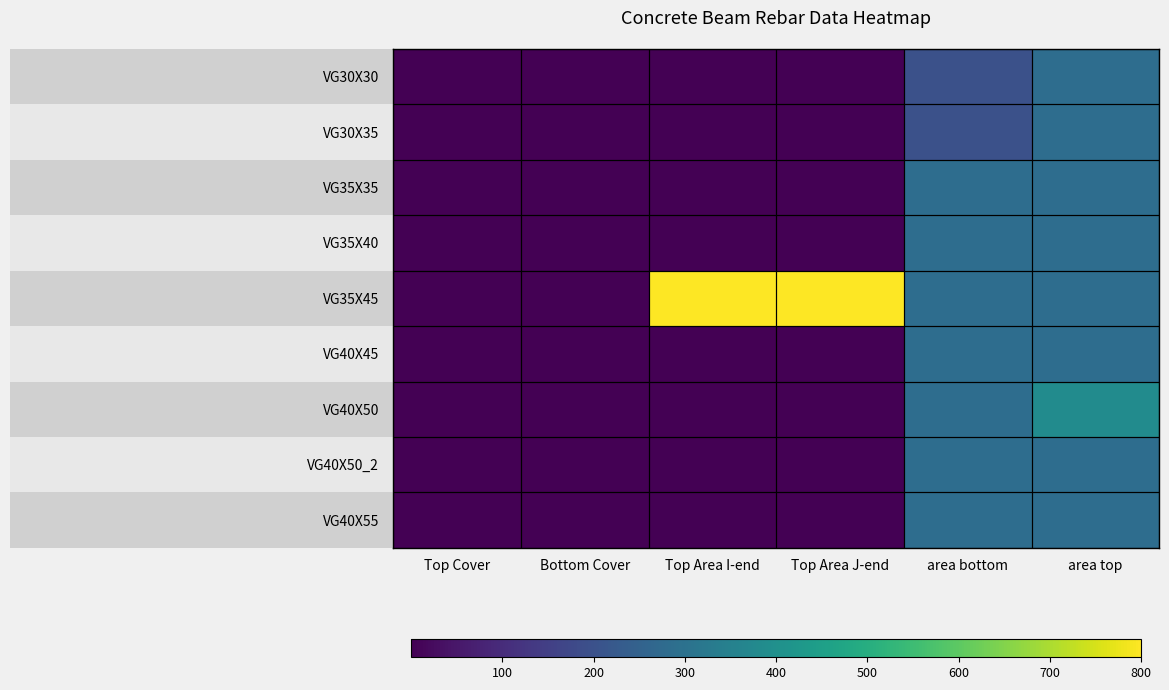

What is the spread (max minus min) of values at area bottom?

86.0